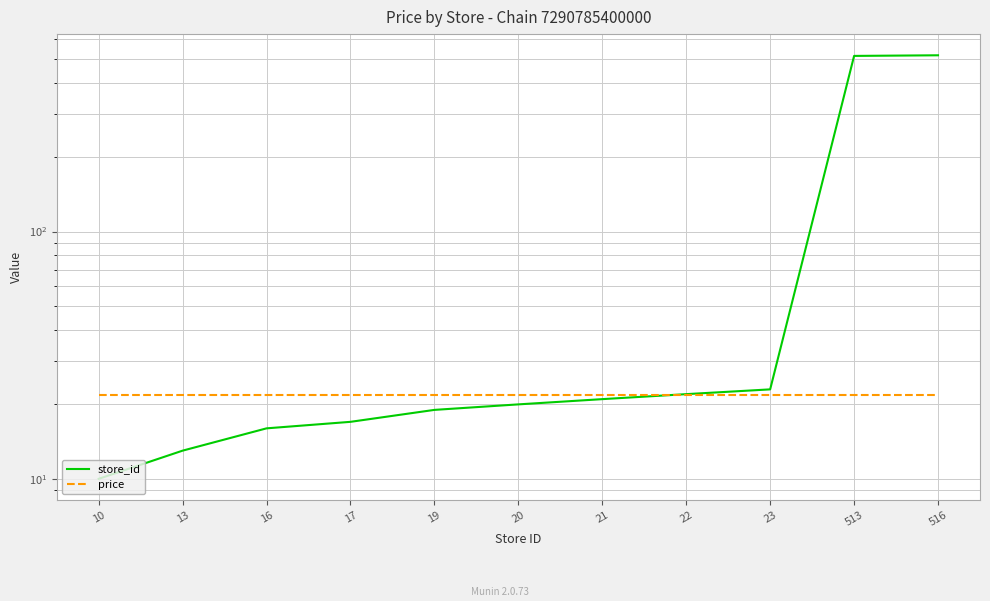

What is the difference between the store_id values at 21 and 17?

4.0